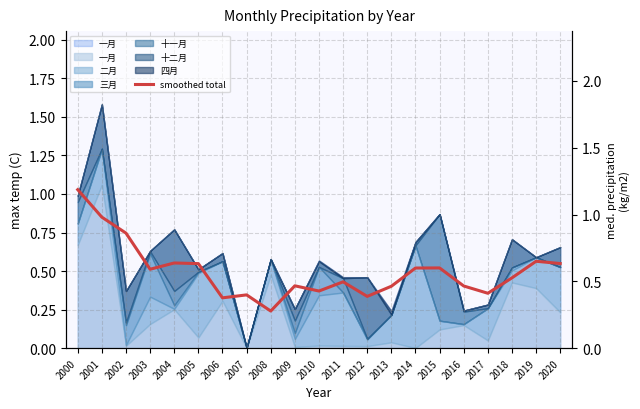

At which label is the value closest to 0?

2008